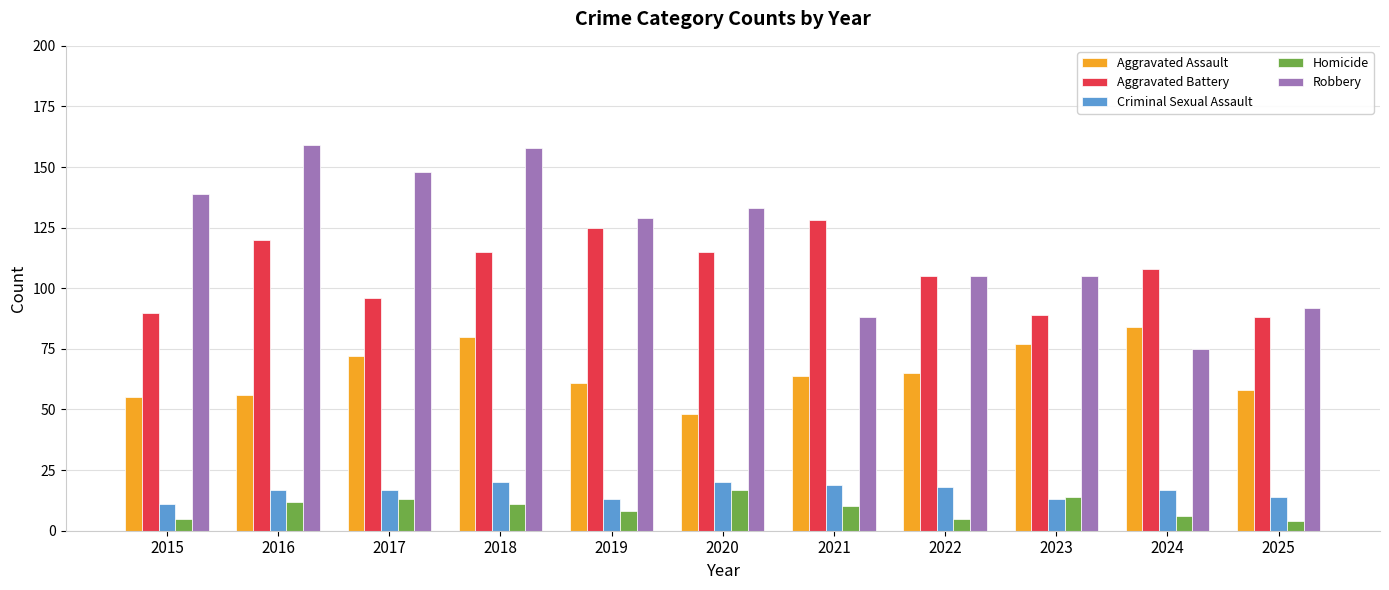

Reading left to right, transcribe all the data shown in this chart.

Aggravated Assault: 55	56	72	80	61	48	64	65	77	84	58
Aggravated Battery: 90	120	96	115	125	115	128	105	89	108	88
Criminal Sexual Assault: 11	17	17	20	13	20	19	18	13	17	14
Homicide: 5	12	13	11	8	17	10	5	14	6	4
Robbery: 139	159	148	158	129	133	88	105	105	75	92